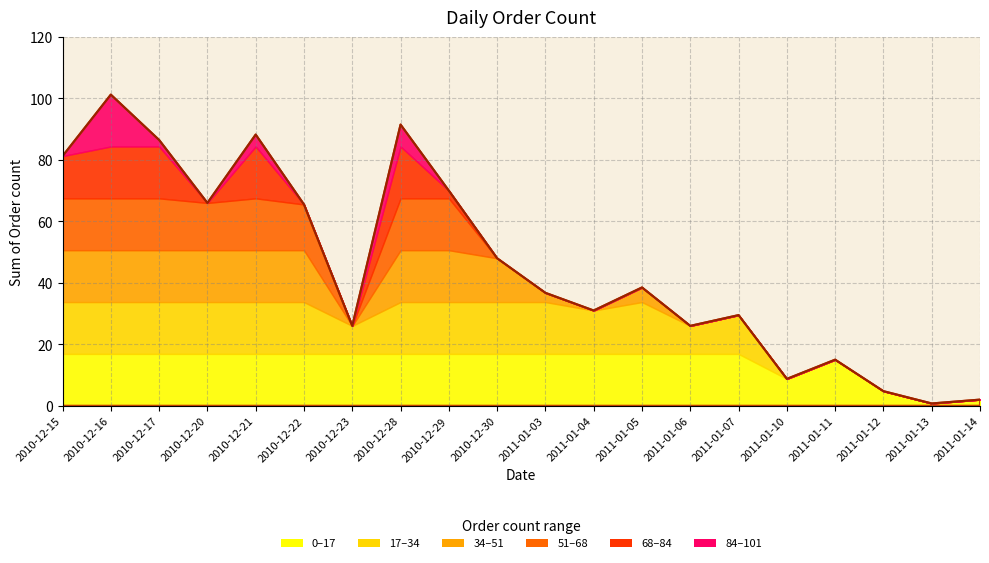

What is the average value?

45.9